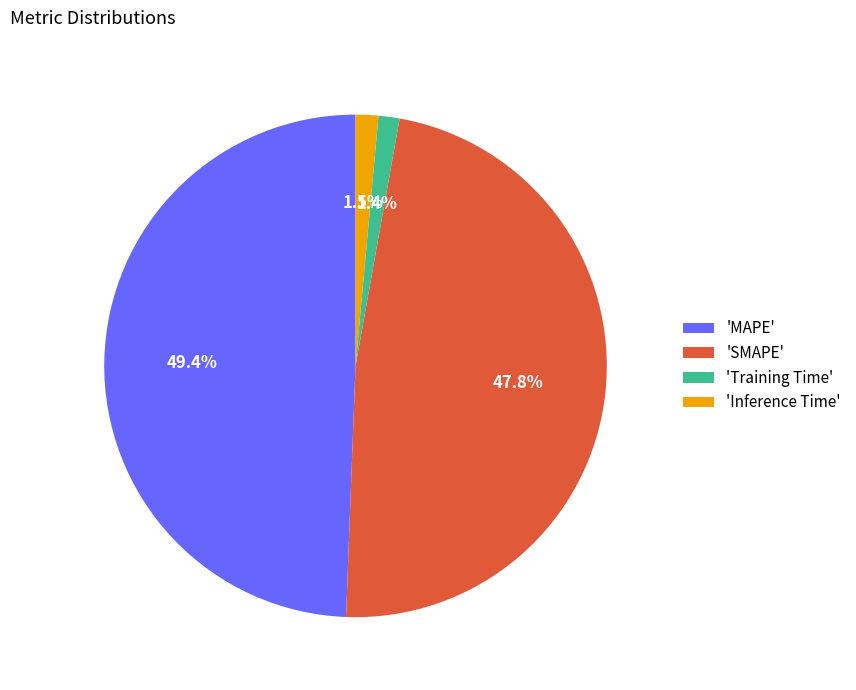

Which slice is the largest?

'MAPE'